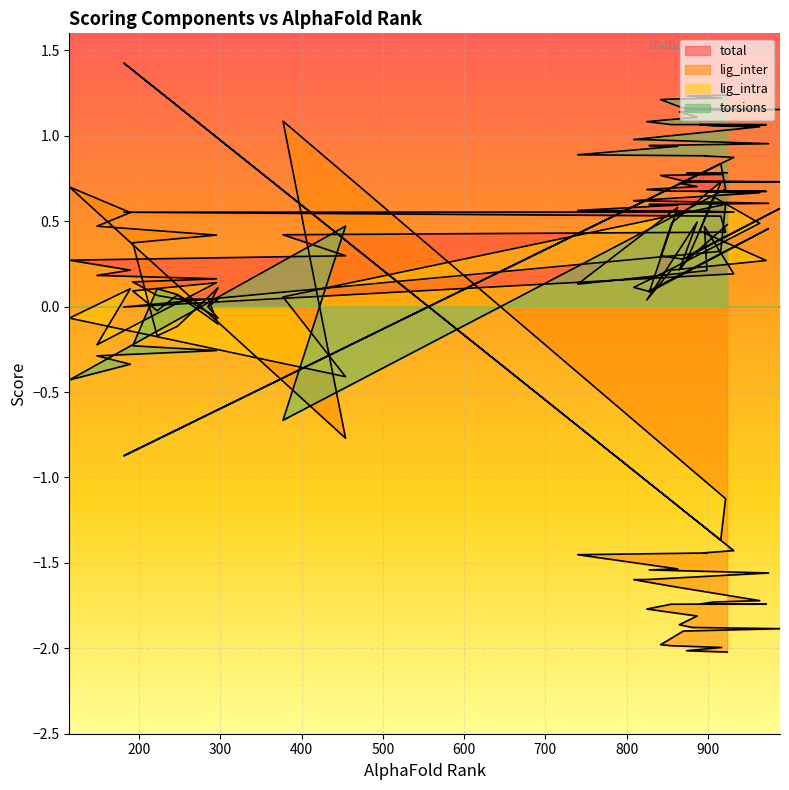

What is the difference between the maximum and minimum values in the lig_inter series?

3.4